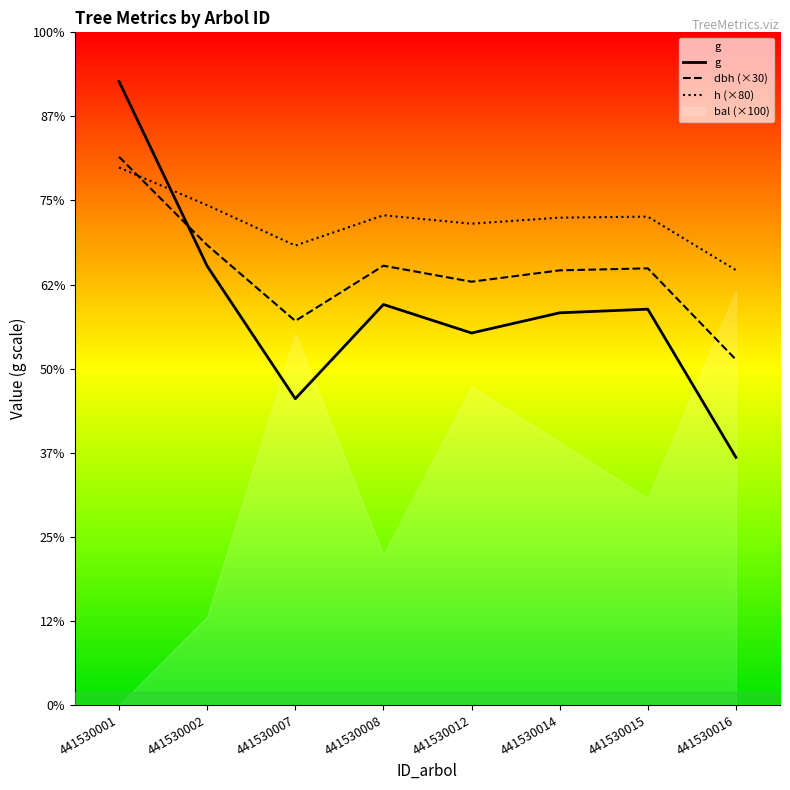

How many intersections are there between dbh (×30) and h (×80)?

1